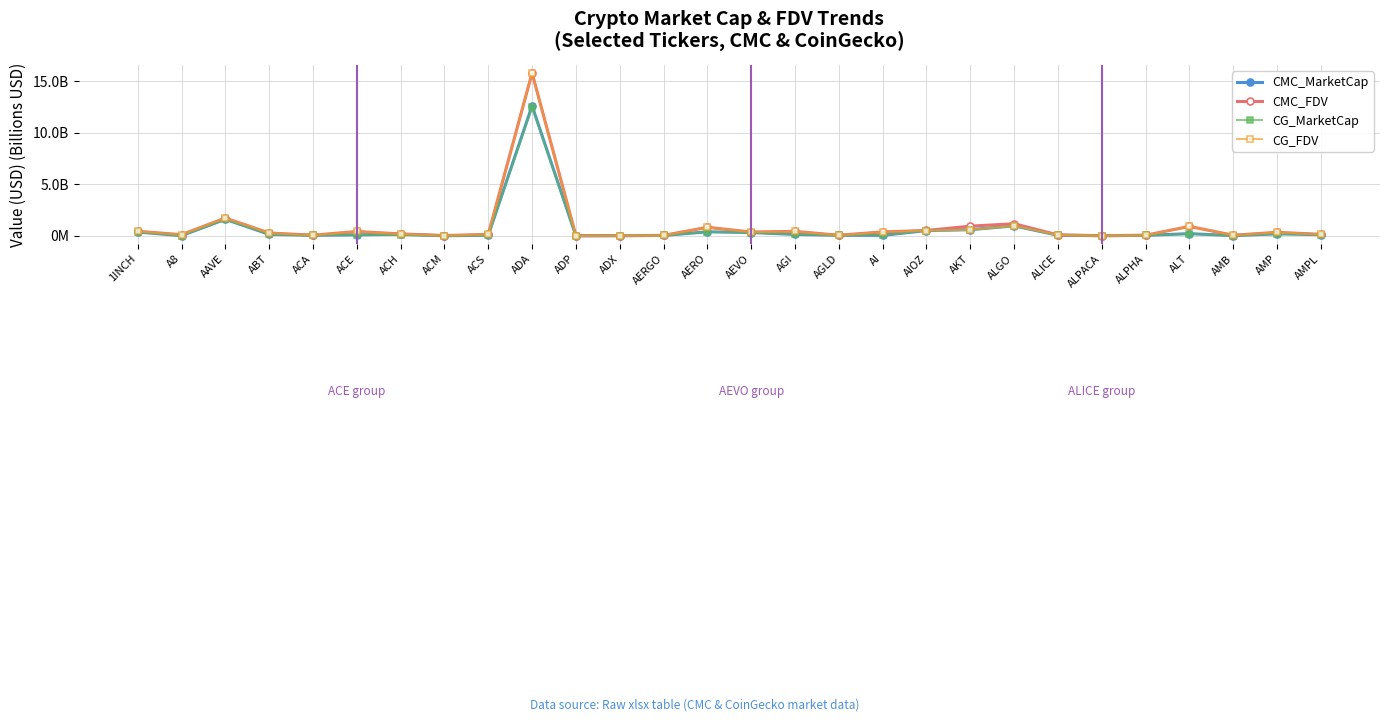

What is the label of the 3rd point from the right?

AMB